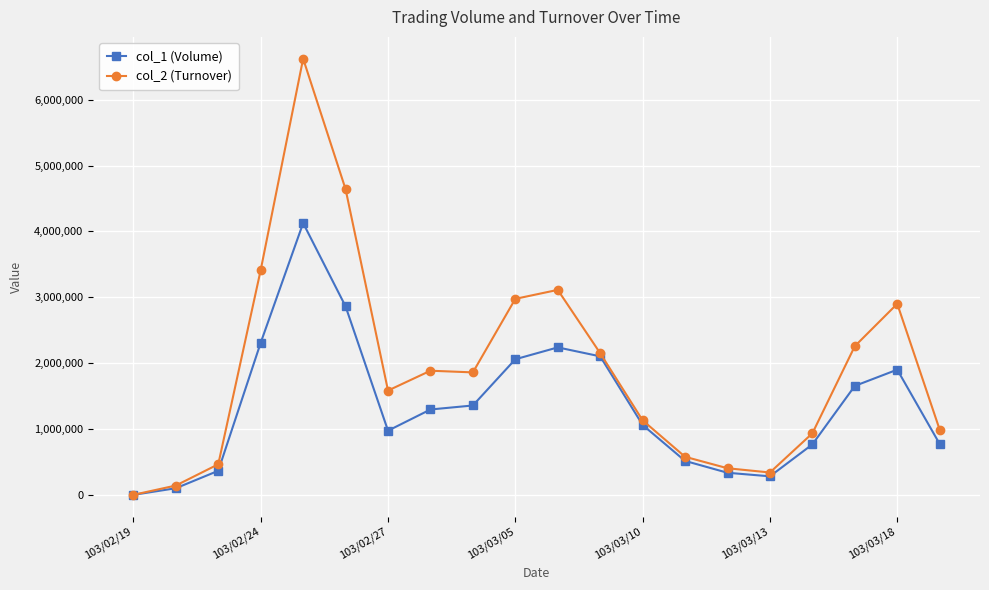

Does the chart display data point markers on the line(s)?

Yes